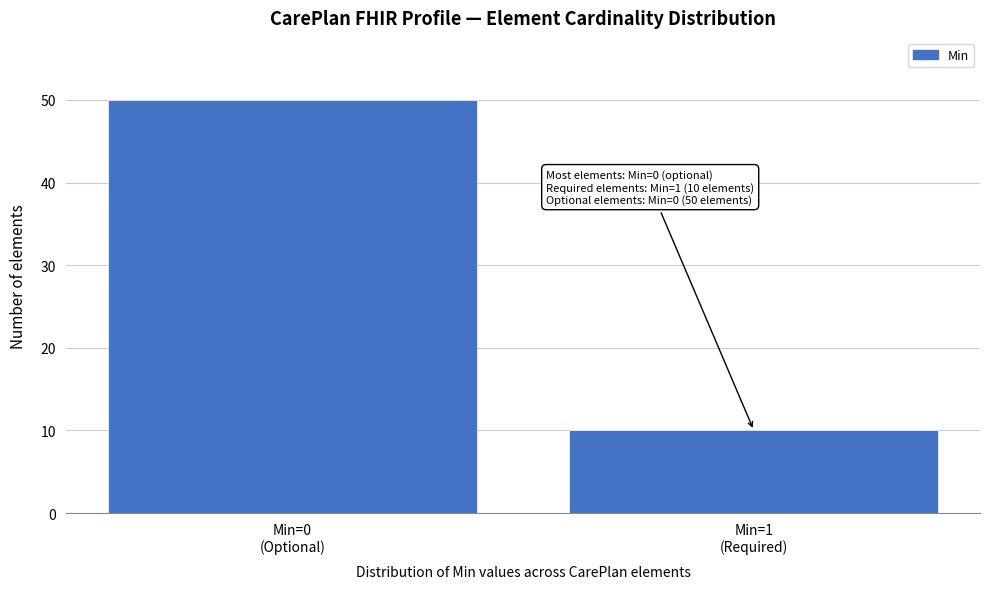

Reading left to right, list all the values displayed in this chart.

50	10